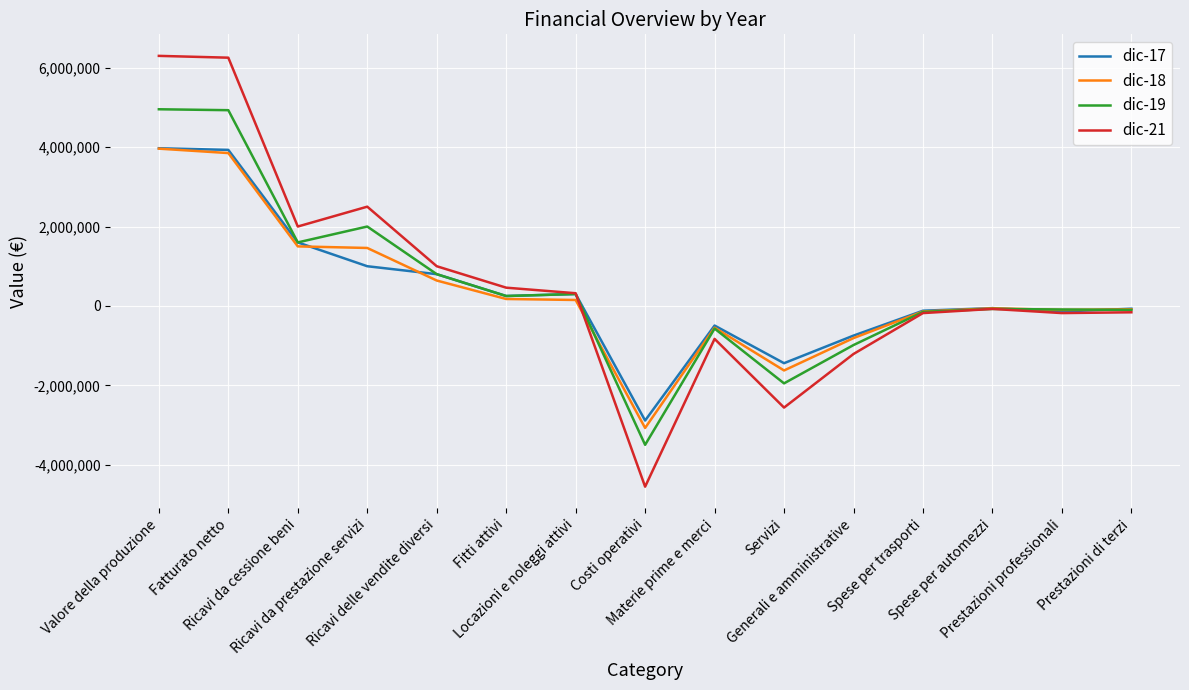

List the series in order of their overall mean, lowest first.

dic-18, dic-17, dic-19, dic-21